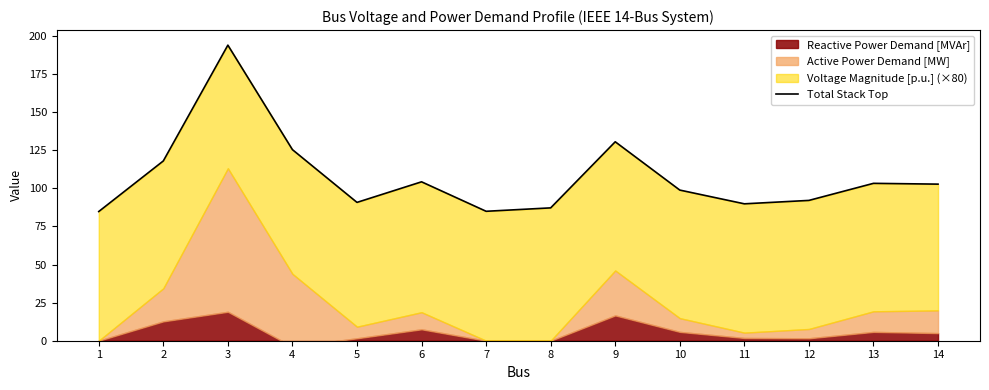

Read the value at 13.

103.3